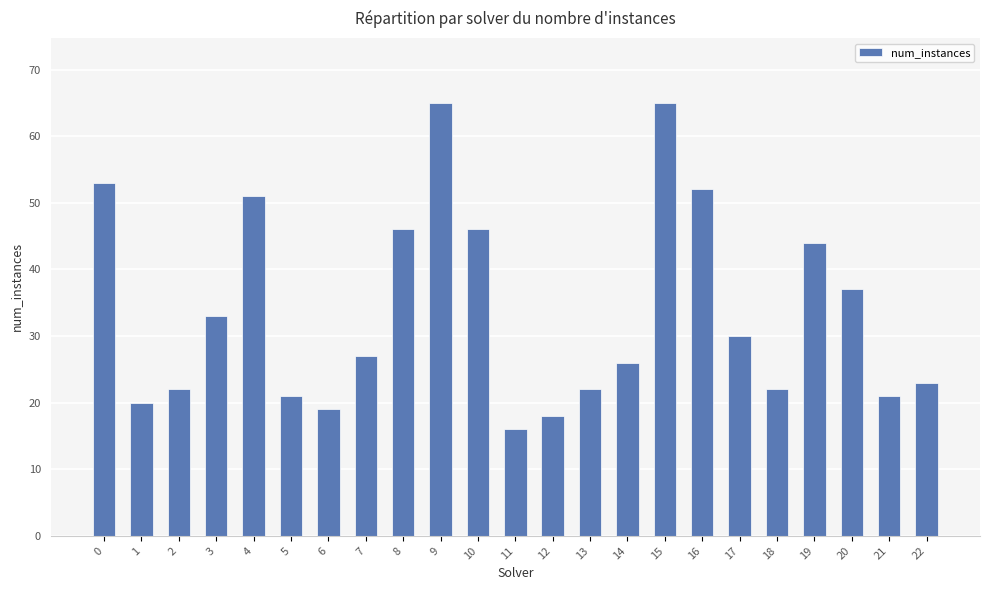

What is the sum of all values?

779